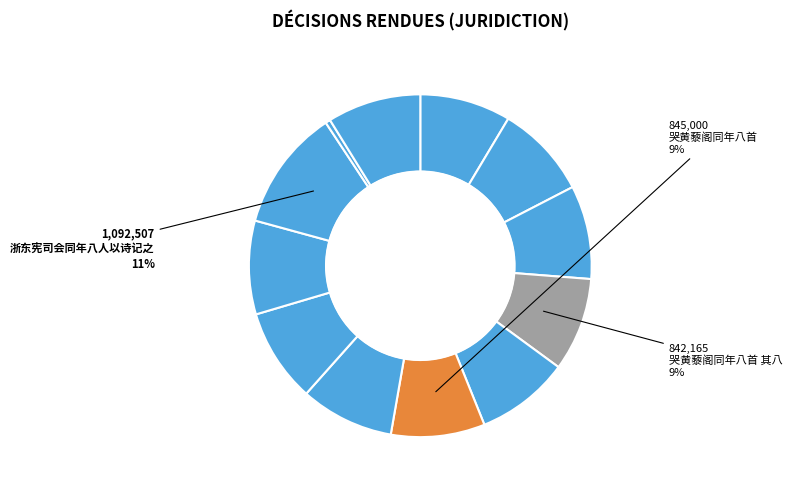

To the nearest percent, what is the difference between the largest and smallest slice percentages?

11%